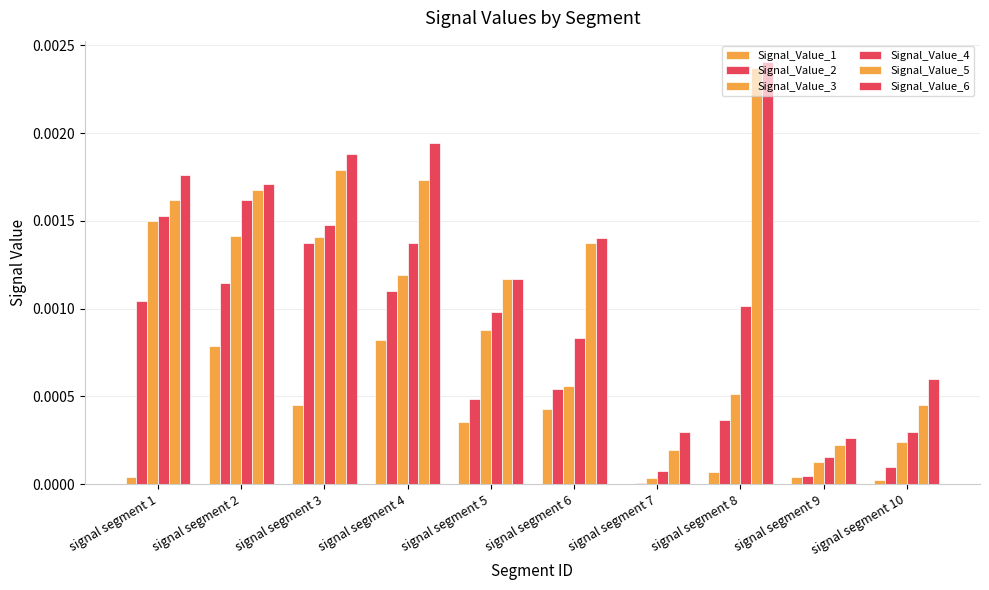

Between signal segment 6 and signal segment 8, which series saw the biggest shift?

Signal_Value_6